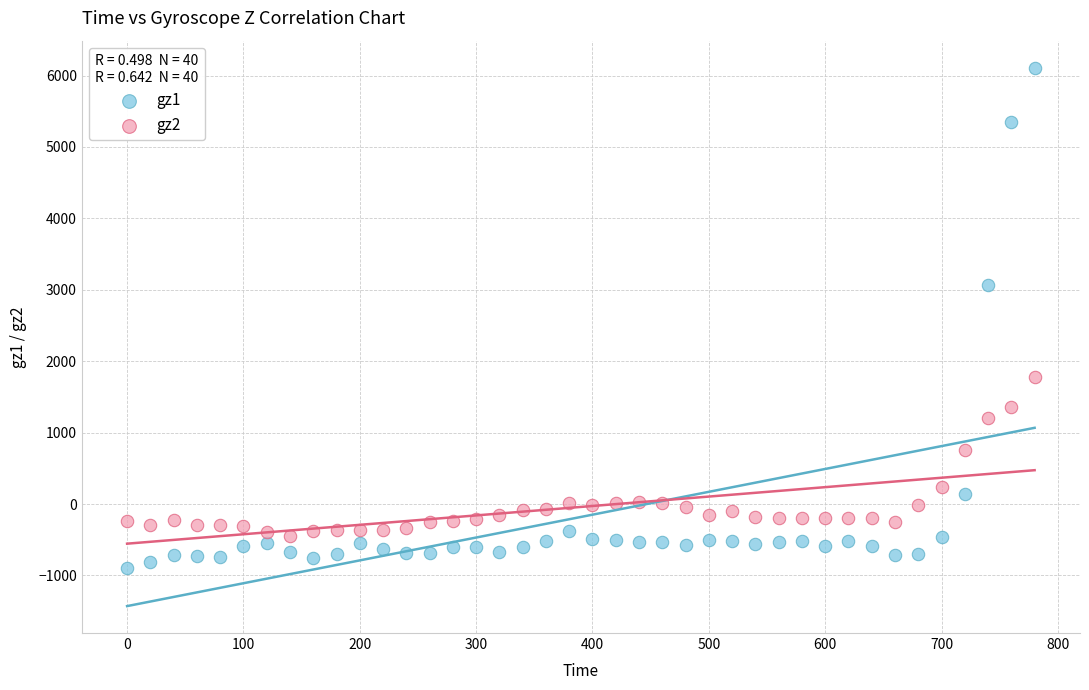

Which series reaches the maximum Y coordinate?

gz1